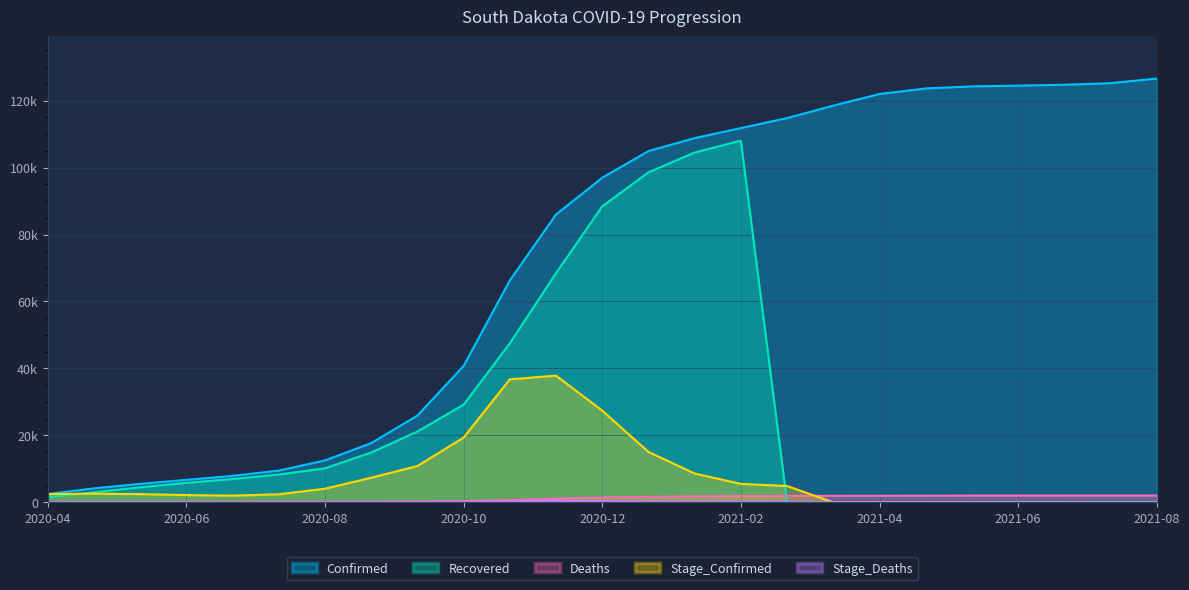

At which label does Recovered reach its peak?

2021-02